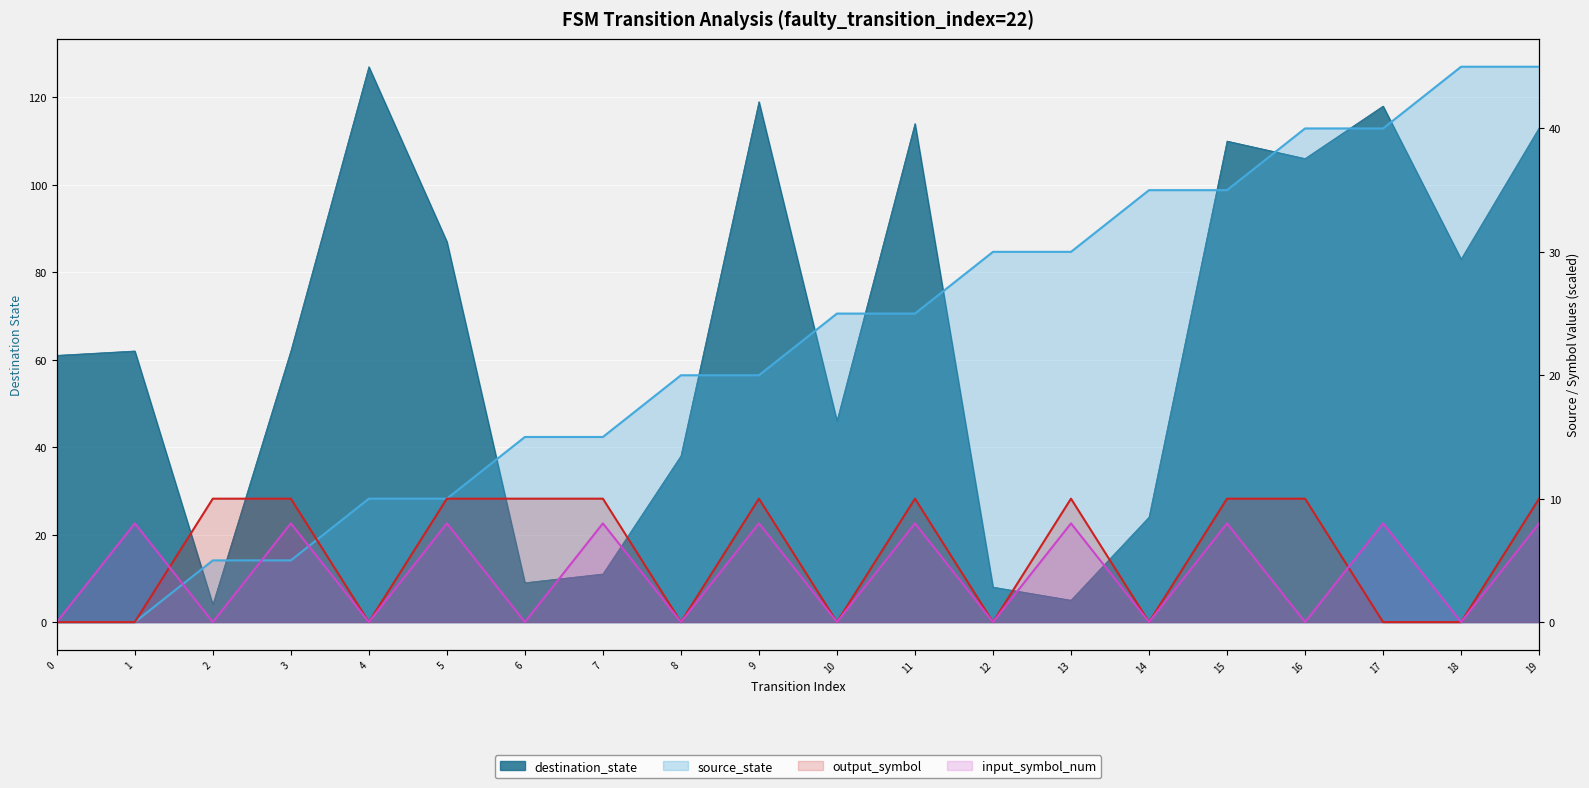

At which category is the sum across all series the highest?

19